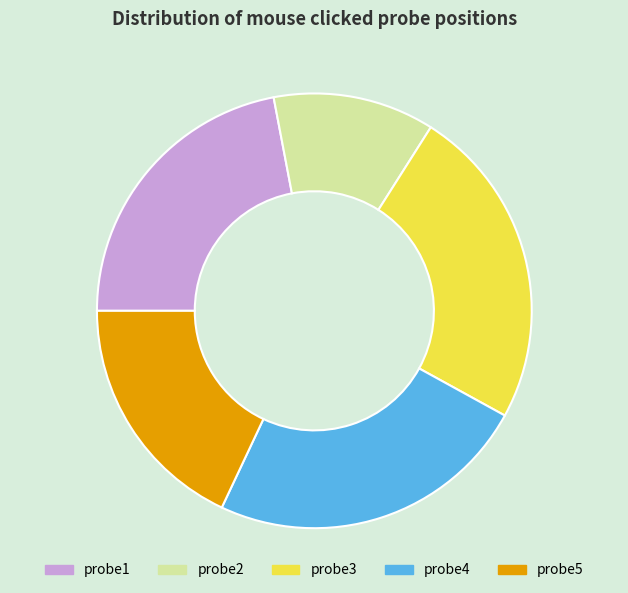

Between probe1 and probe3, which is larger?

probe3